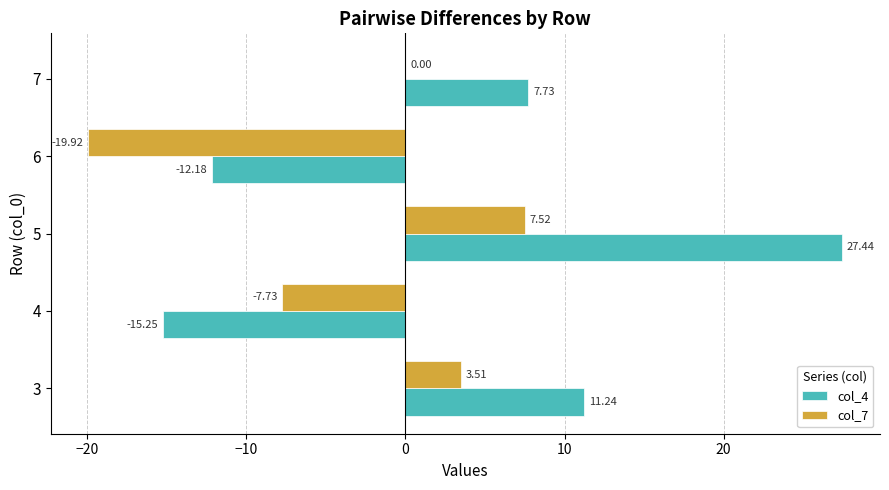

Between 3 and 5, which series saw the biggest shift?

col_4